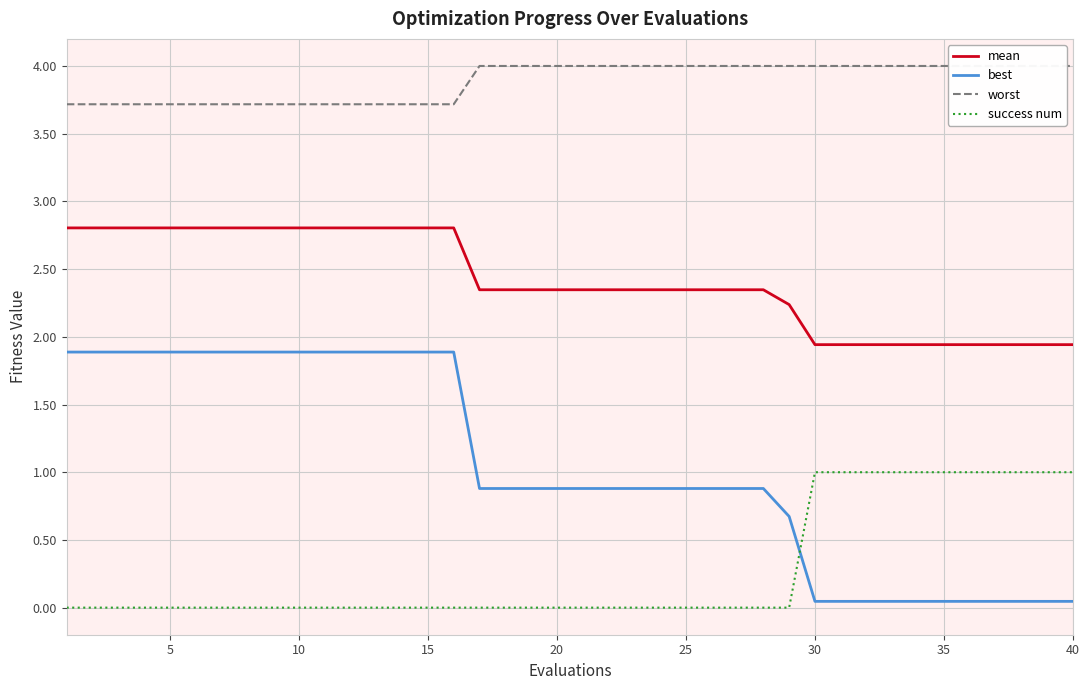

True or false: best and mean cross at least once.

False